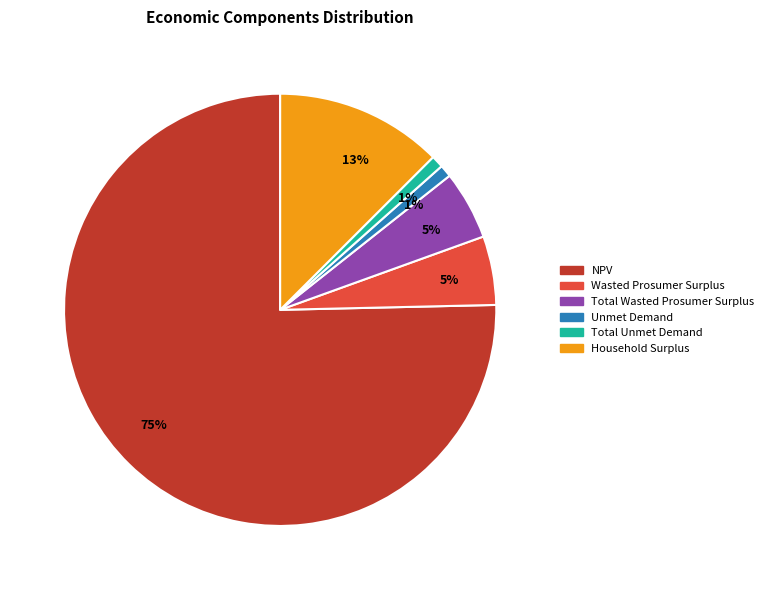

Which slice is the largest?

NPV